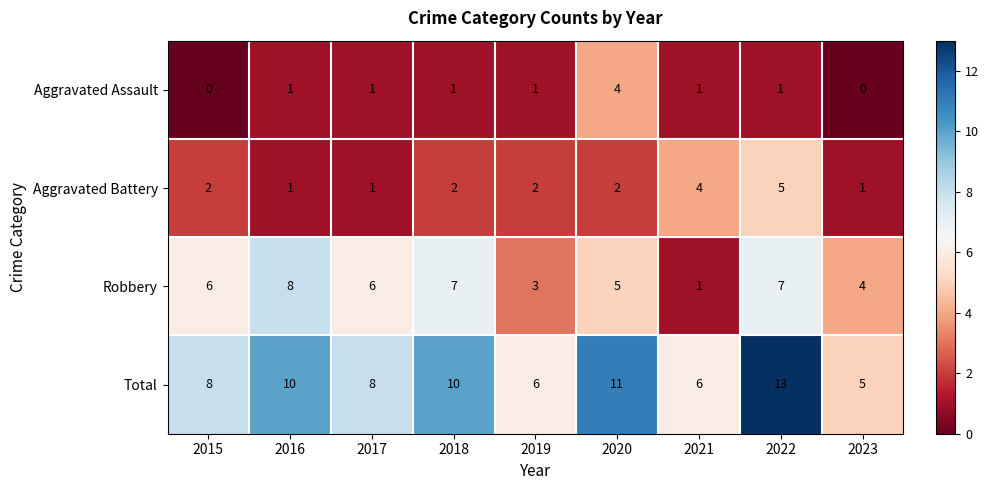

What is the difference between the maximum and second lowest values in the Aggravated Battery series?

4